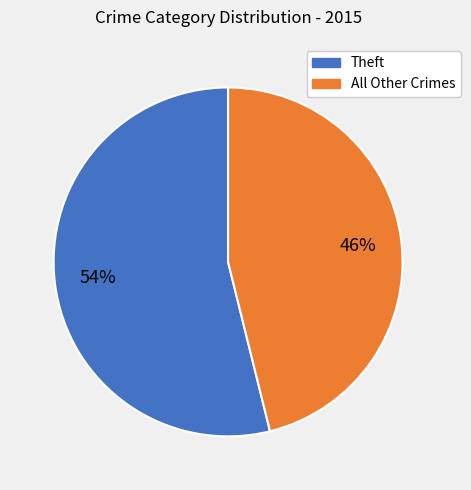

Is there any slice that represents more than half of the pie?

Yes